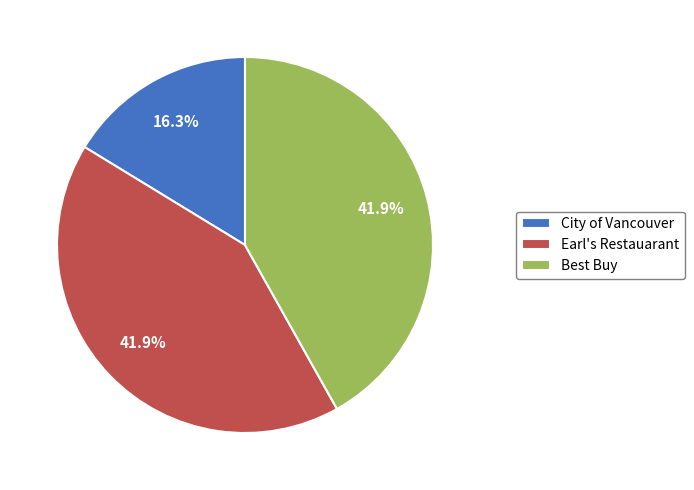

What percentage do City of Vancouver and Best Buy together represent?

58.1%